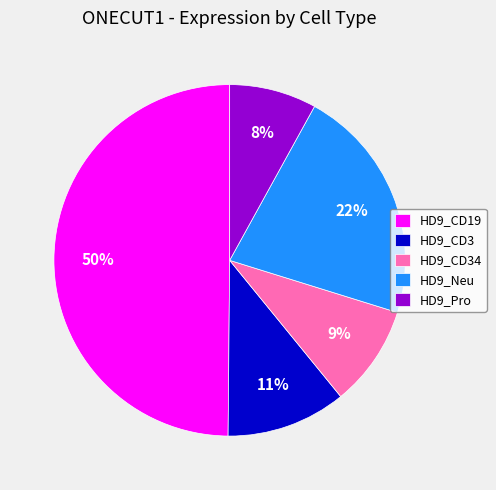

True or false: HD9_Neu accounts for 22% of the total.

True